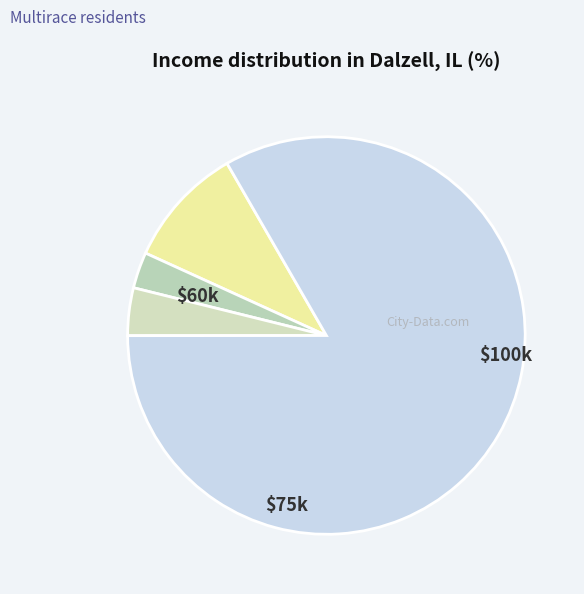

How many slices are in this pie chart?

4